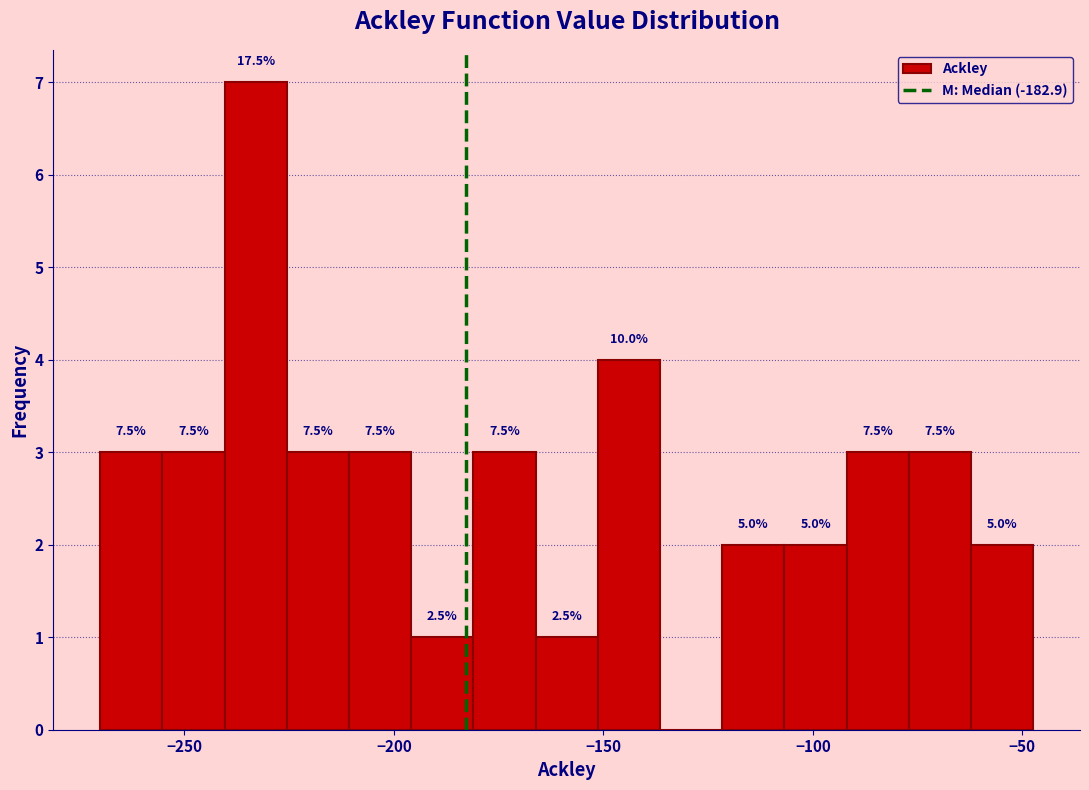

Read against the x-axis, roughly where is the centre of the tallest bar?

-235